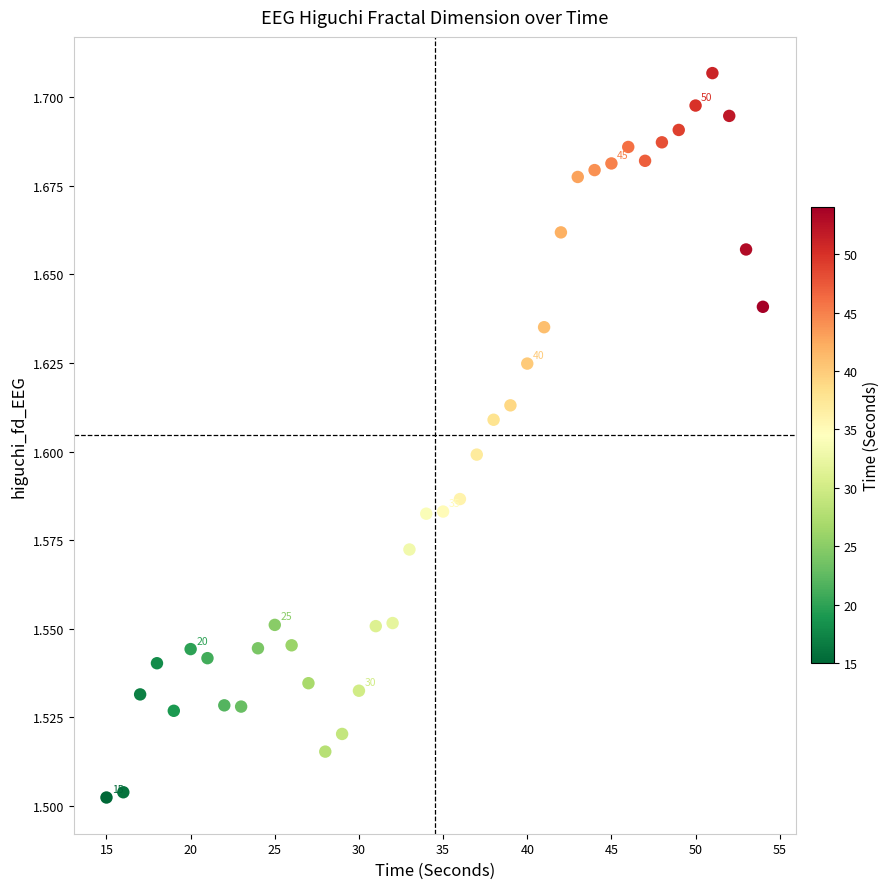

What is the range of X values (max minus min)?

39.0